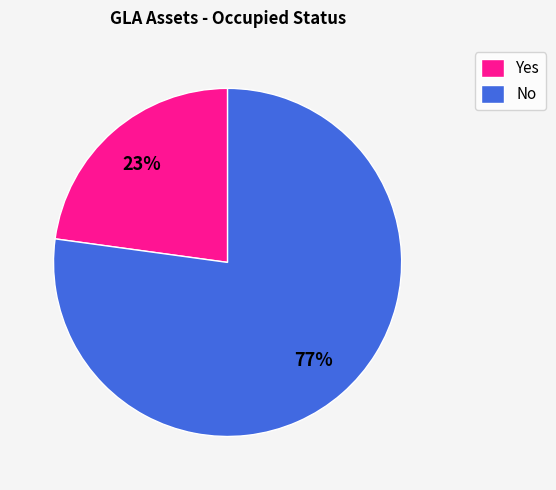

How many segments does this pie chart have?

2